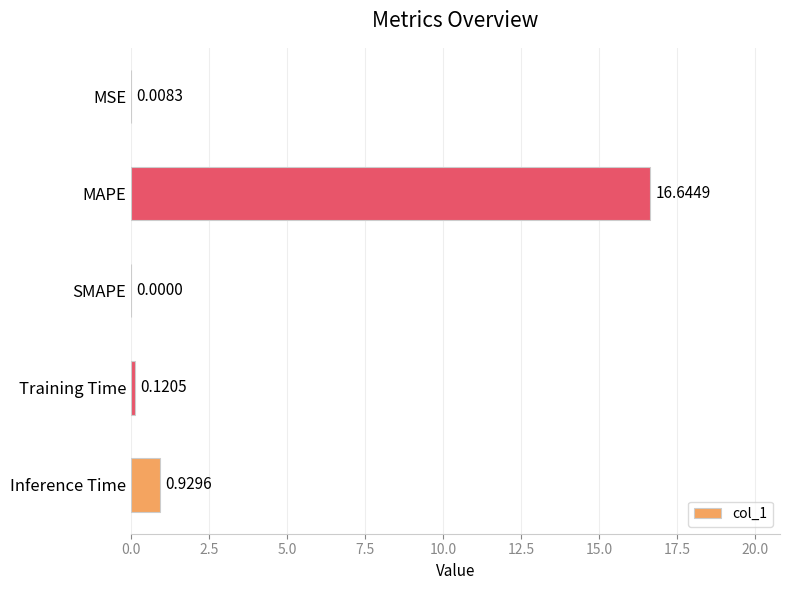

What is the sum of the values at Inference Time and Training Time?

1.1